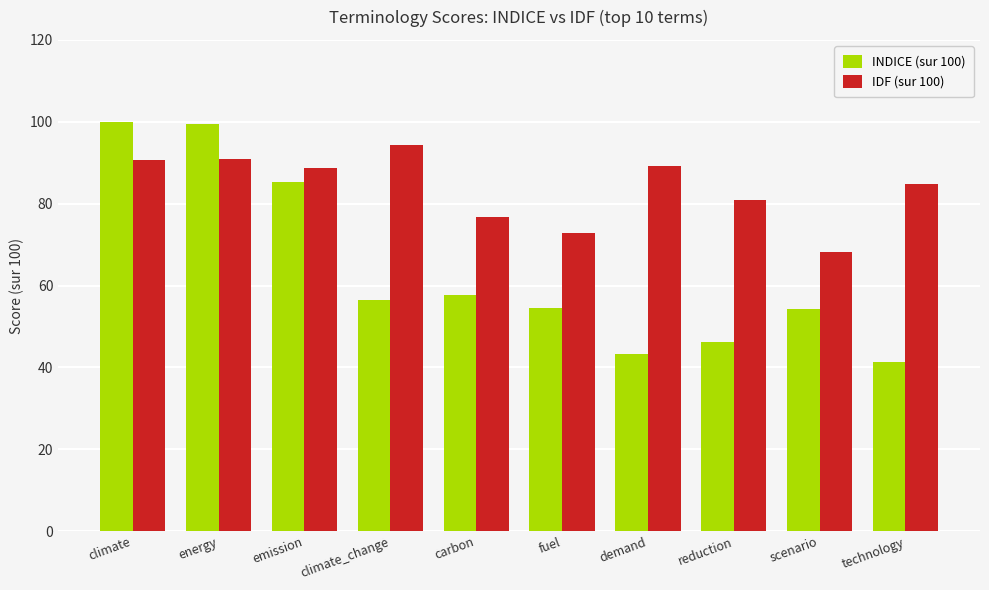

Rank the series by their maximum value, from lowest to highest.

IDF (sur 100), INDICE (sur 100)